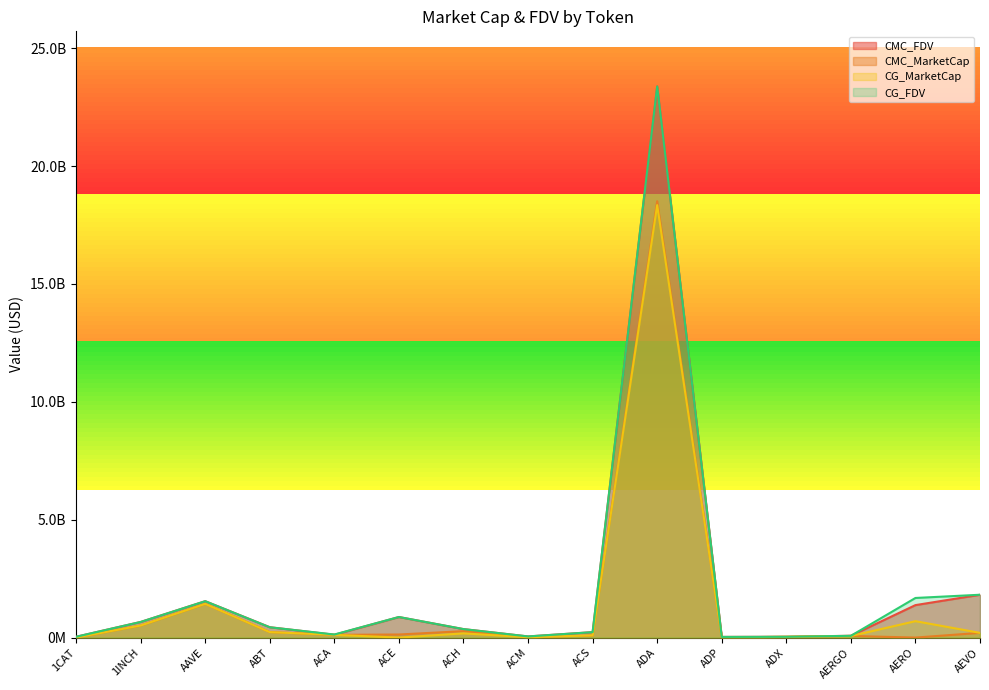

What are all the series names shown in the legend?

CMC_FDV, CMC_MarketCap, CG_MarketCap, CG_FDV